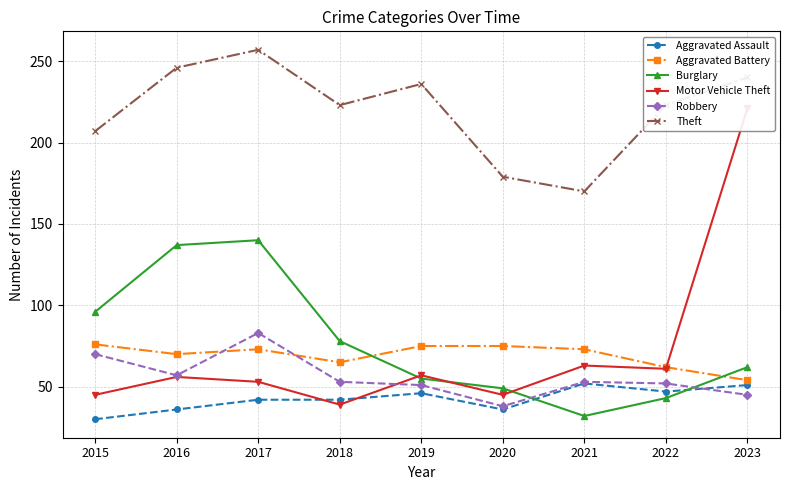

Which label corresponds to the smallest value in the chart?

2015